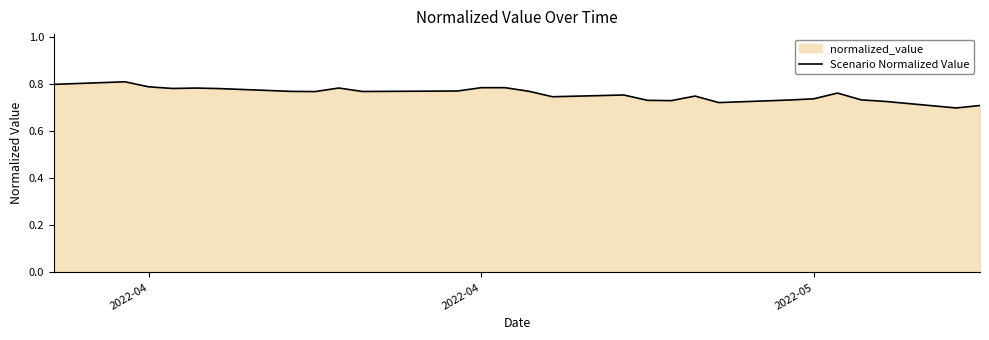

How many lines are shown in the chart?

1